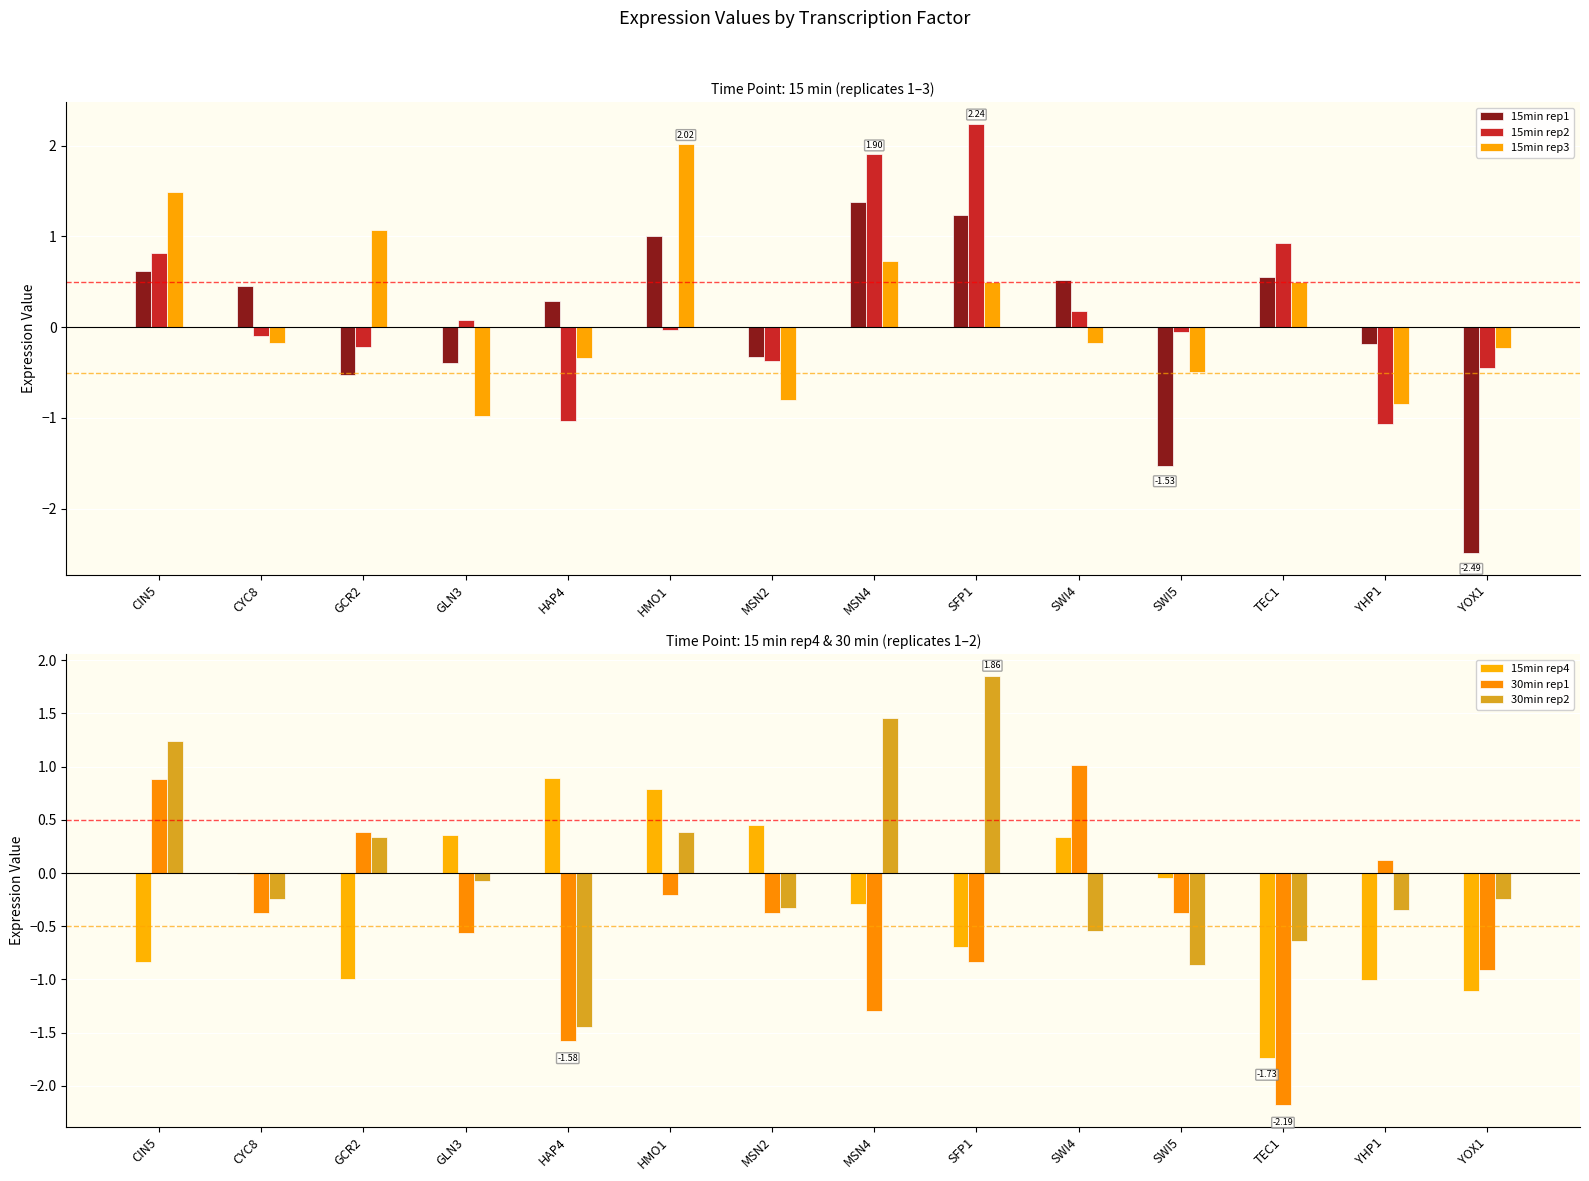

Does the chart contain any negative values?

Yes